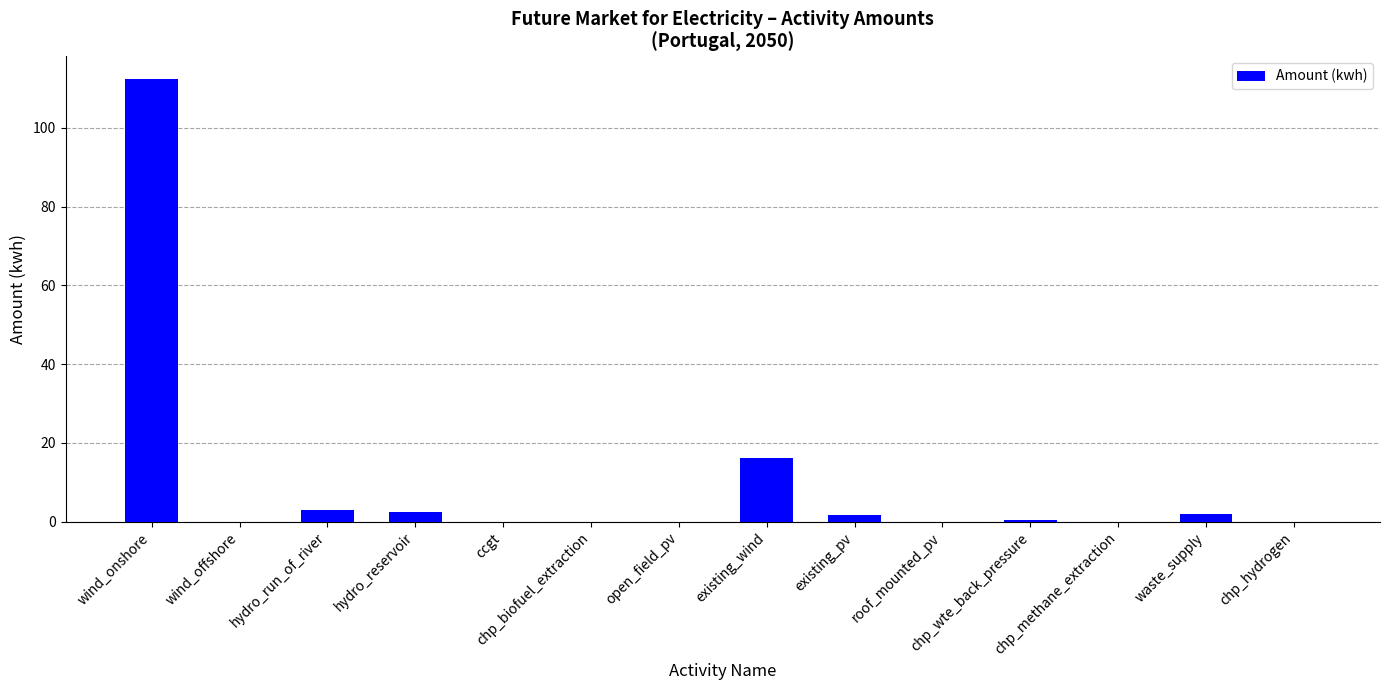

At which category does the chart reach its peak across all series?

wind_onshore